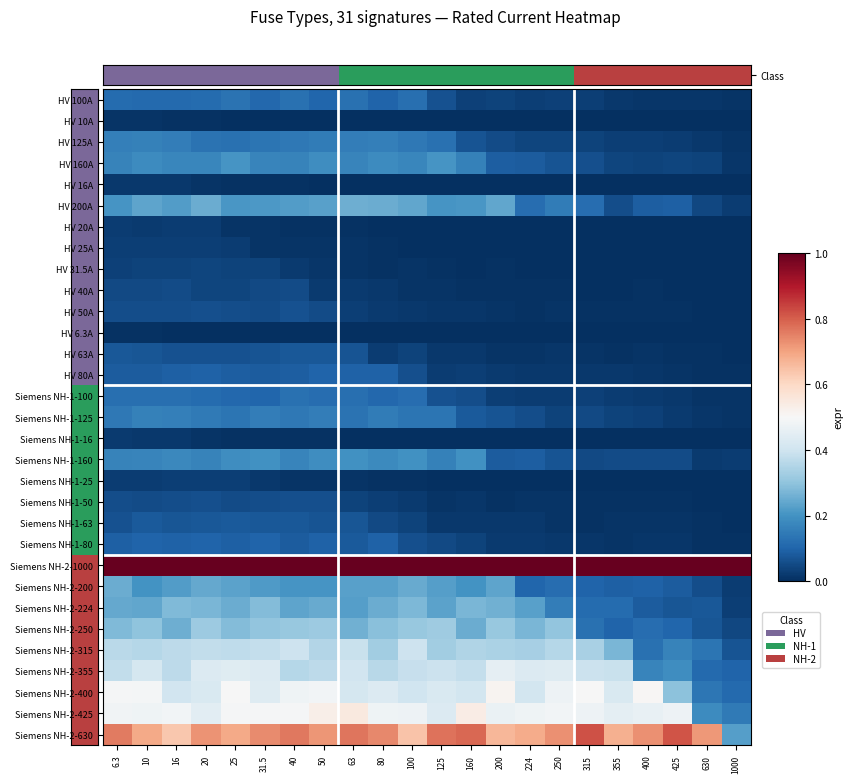

Count the number of data series in this chart.

31